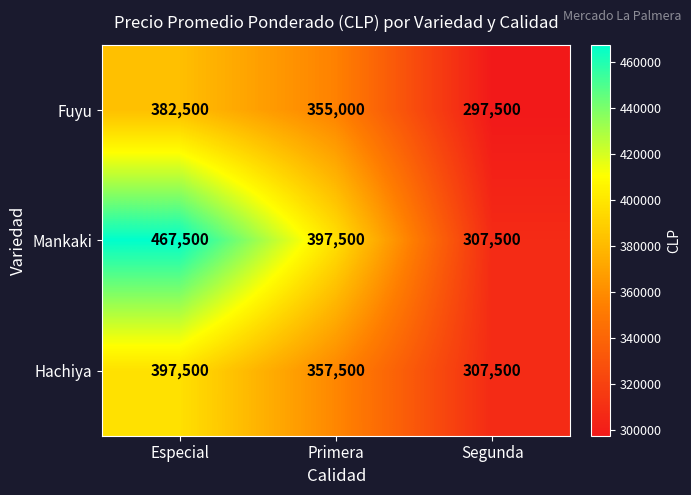

Which label corresponds to the largest value in the chart?

Especial